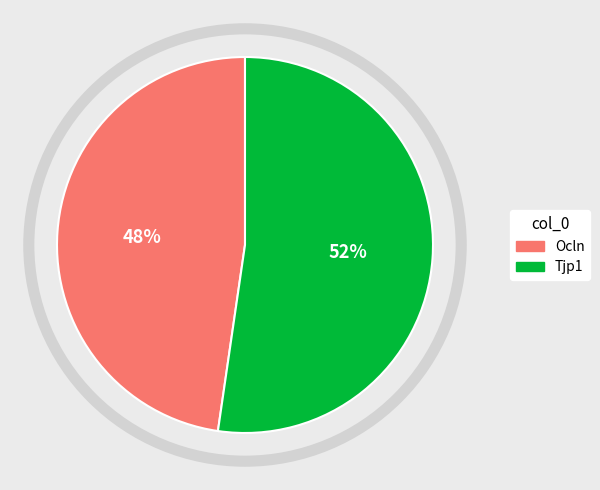

To the nearest percent, what percentage of the pie is Tjp1?

52%